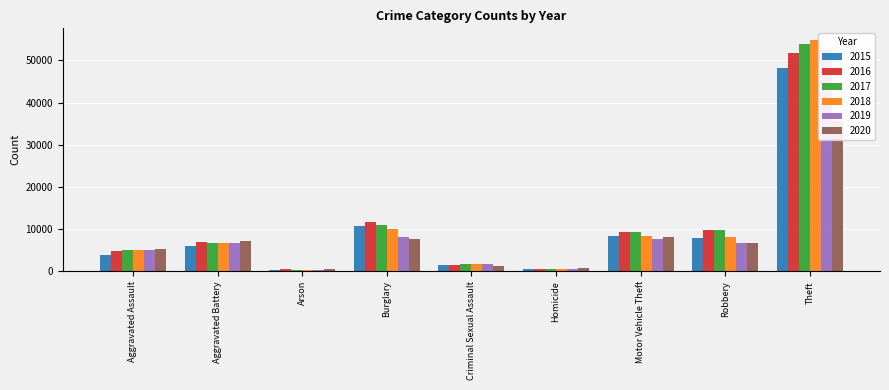

At which category does the chart reach its minimum across all series?

Arson